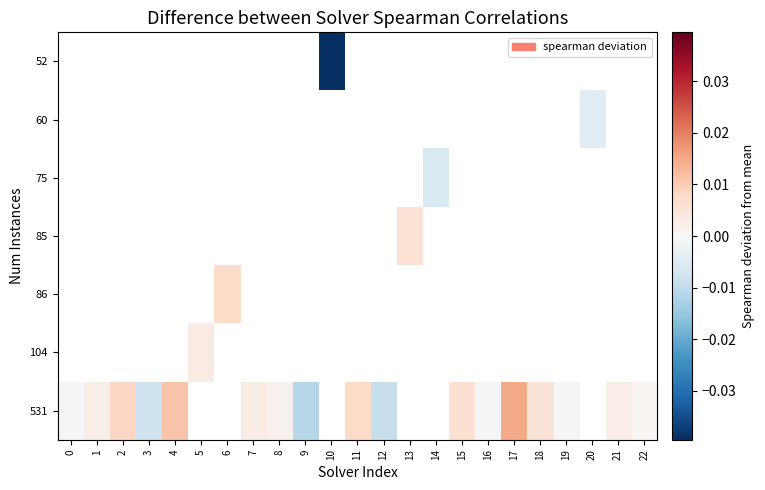

Is the value of row_1 at 8 greater than the value of row_3 at 3?

No